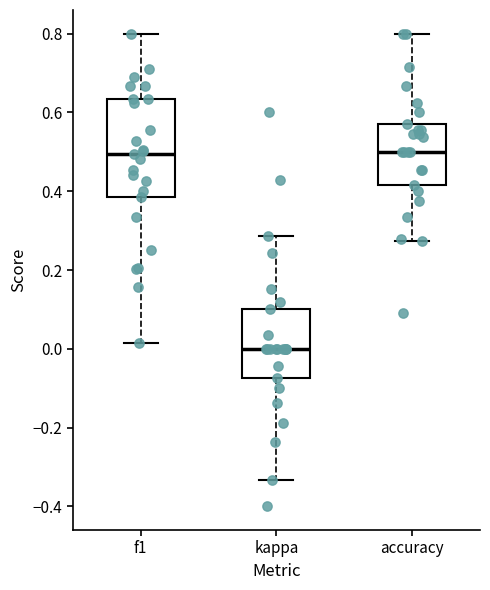

Which box is the tallest, from its lower edge to its upper edge?

f1